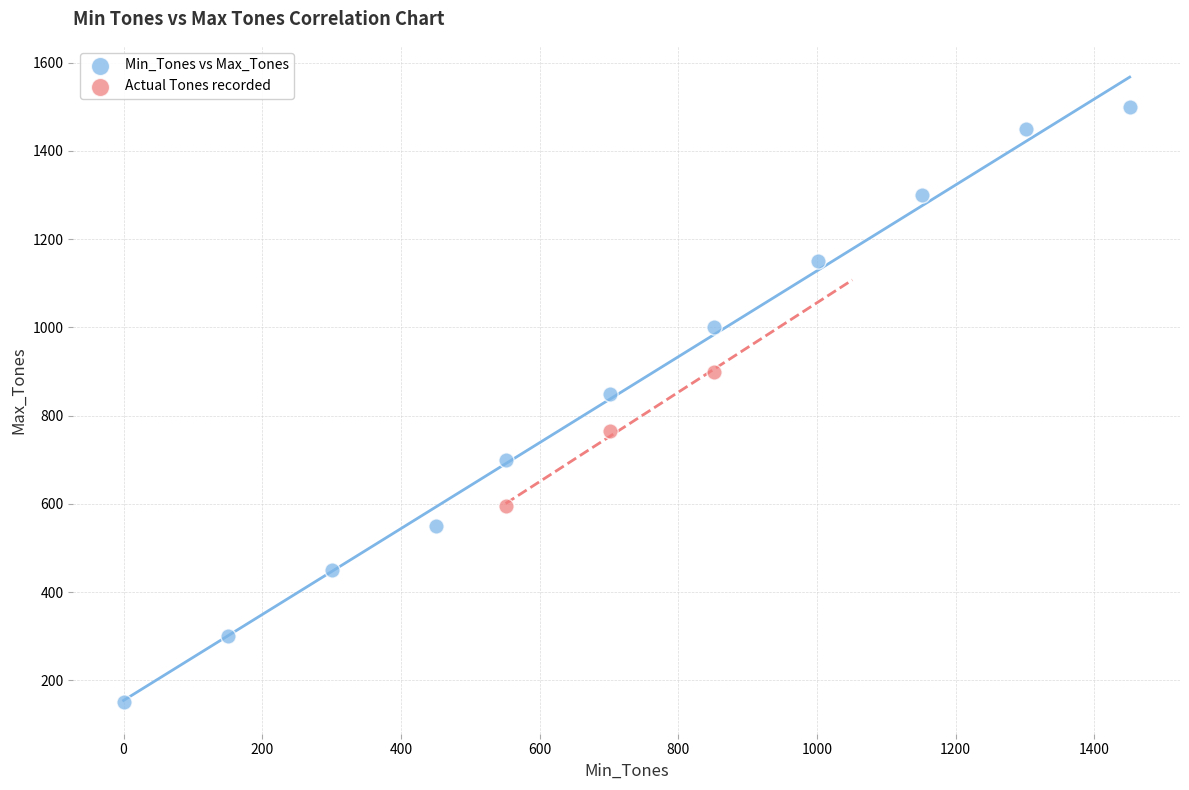

Which series has the widest spread of Y values?

Min_Tones vs Max_Tones